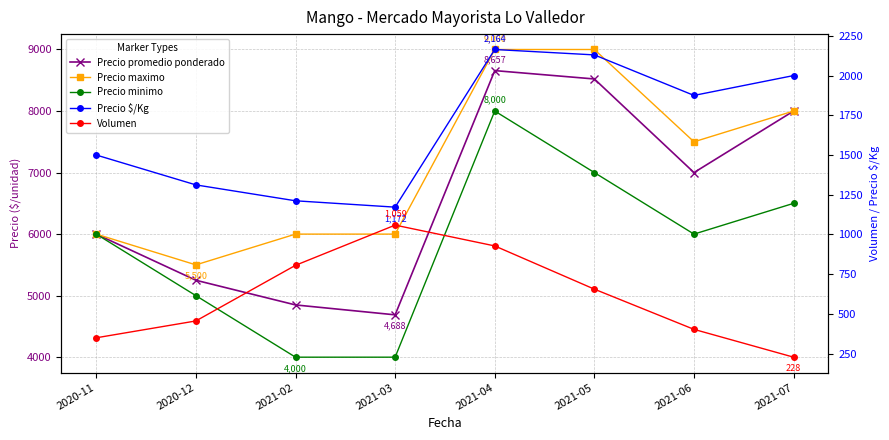

The Volumen series shows 702 at 2021-06. True or false?

False